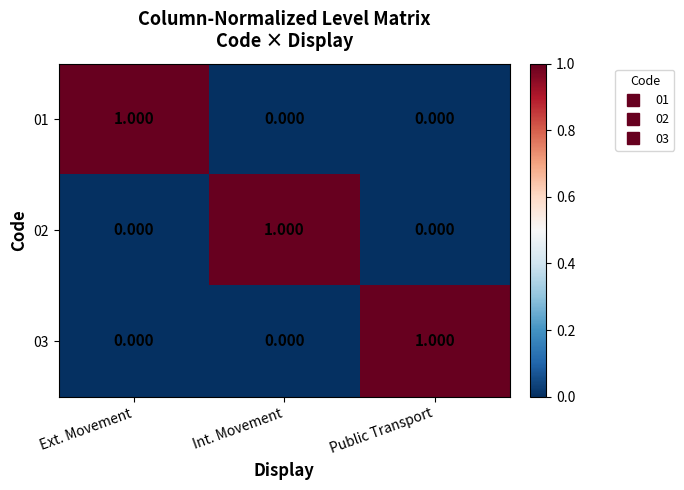

Is the value of 02 at Int. Movement greater than the value of 01 at Public Transport?

Yes